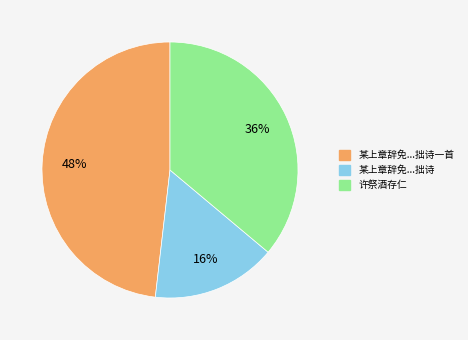

Is it true that 许祭酒存仁 is 26% of the pie?

False